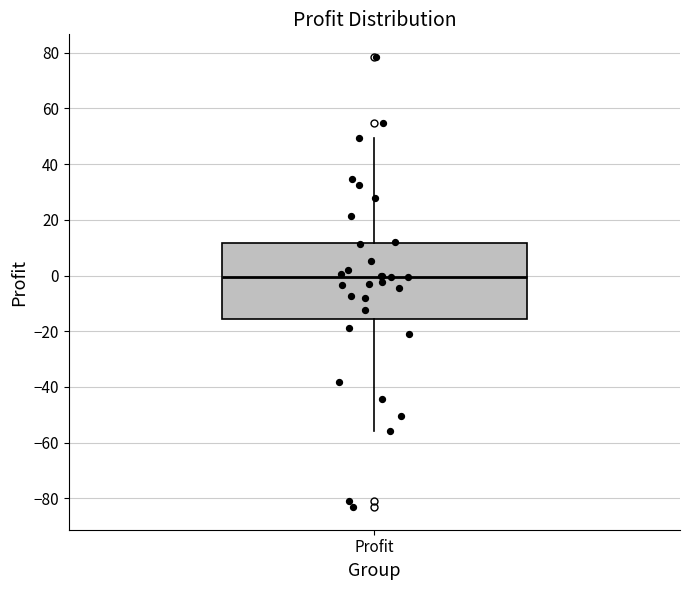

Where is the upper edge of the box for Profit on the y-axis? The values are not printed on the chart, so give them approximately, as read against the axis.

12